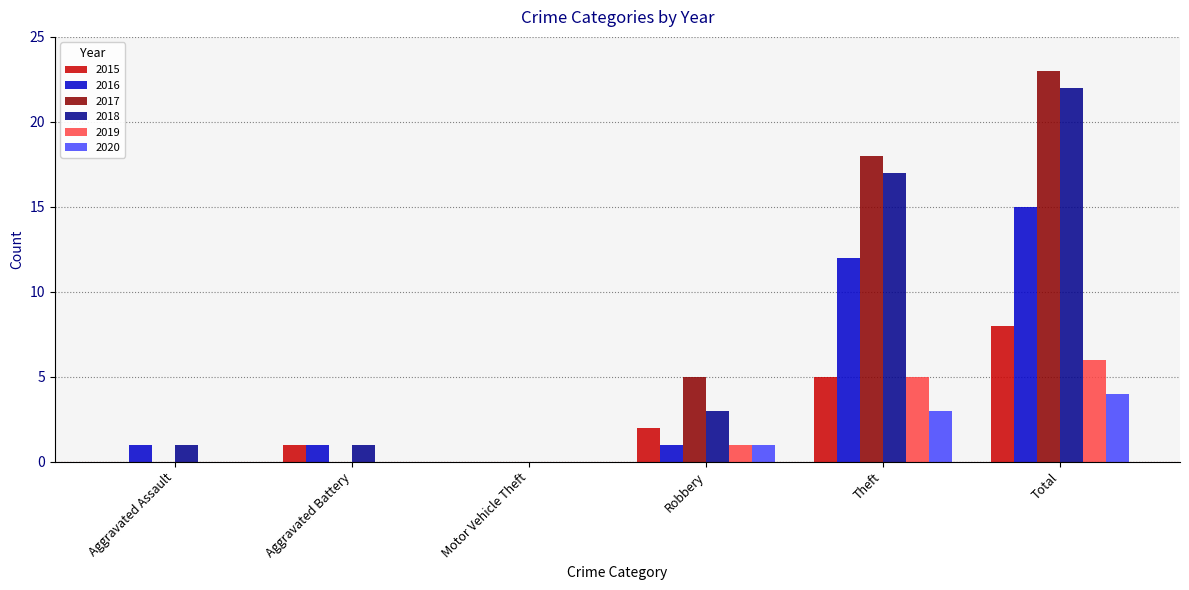

Between Robbery and Total, which series saw the biggest shift?

2018